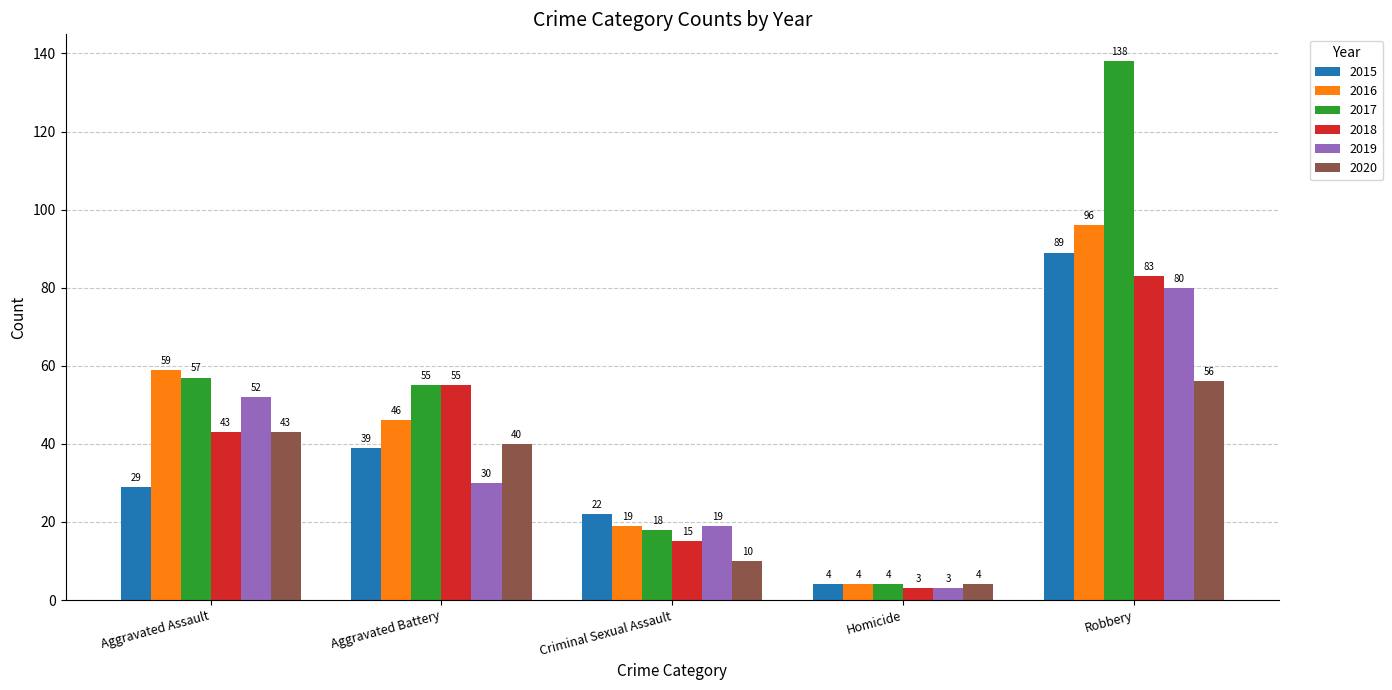

Reading left to right, list all the values displayed in this chart.

2015: 29	39	22	4	89
2016: 59	46	19	4	96
2017: 57	55	18	4	138
2018: 43	55	15	3	83
2019: 52	30	19	3	80
2020: 43	40	10	4	56